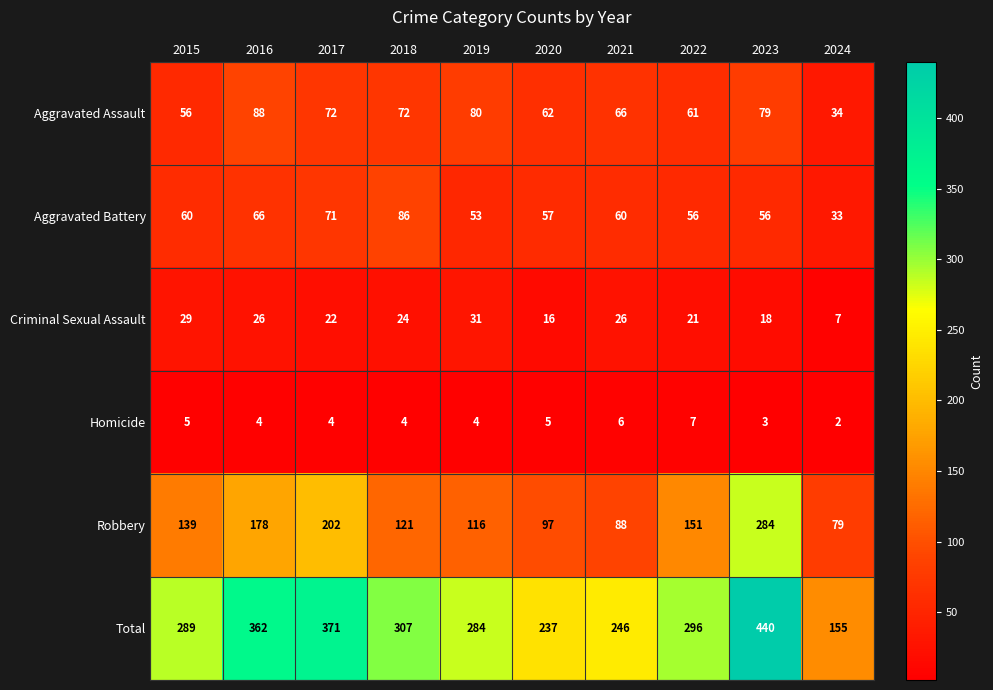

Where does the Criminal Sexual Assault series first go above 24?

2015